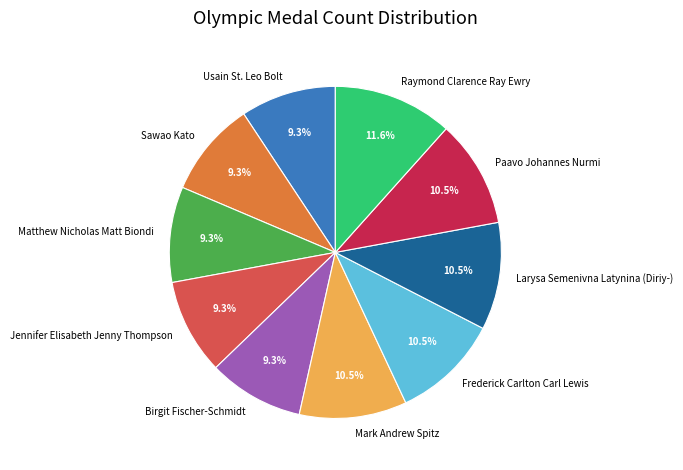

To the nearest percent, what percentage of the pie is Birgit Fischer-Schmidt?

9%